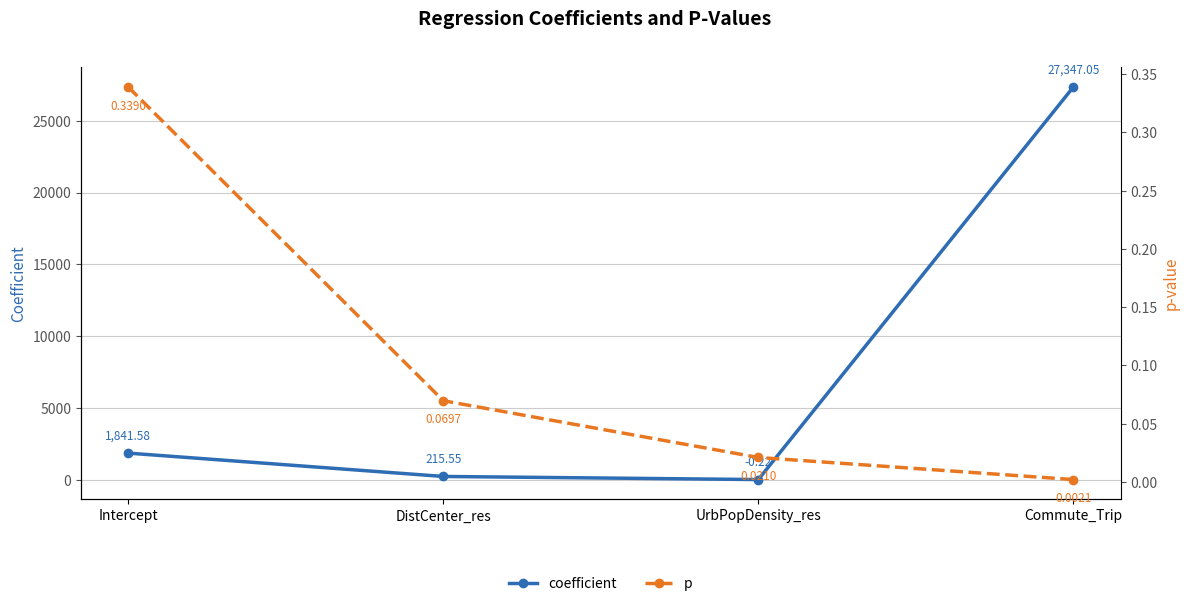

Rank the series by their average value, from lowest to highest.

p, coefficient